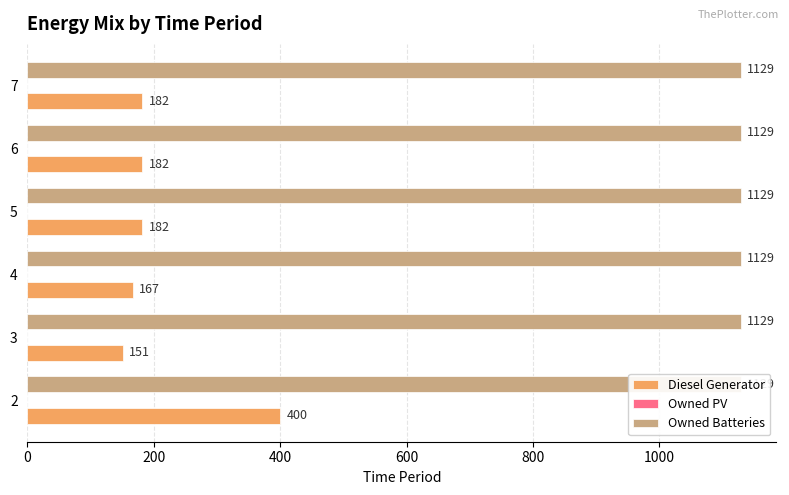

What is the difference between the highest and lowest values at 800?

181.8